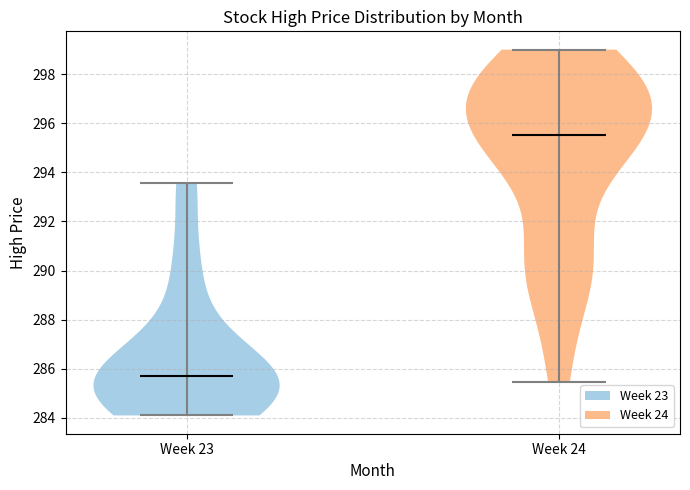

Reading left to right, read every violin against the y-axis: where its median line is, and the lowest and highest points it reaches. The values are not printed on the chart, so give them approximately, as read against the axis.

Week 23: median line 285.6, lowest point 284.2, highest point 293.6
Week 24: median line 295.6, lowest point 285.4, highest point 299.0